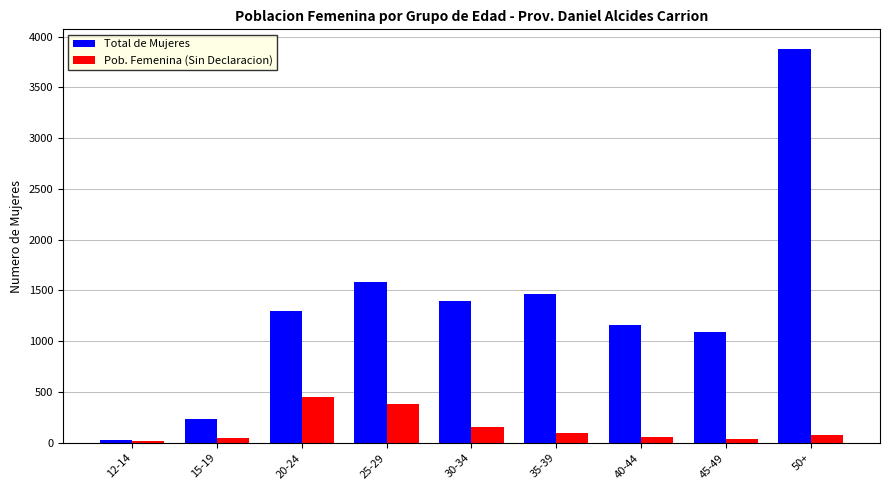

At which label does Total de Mujeres reach its peak?

50+